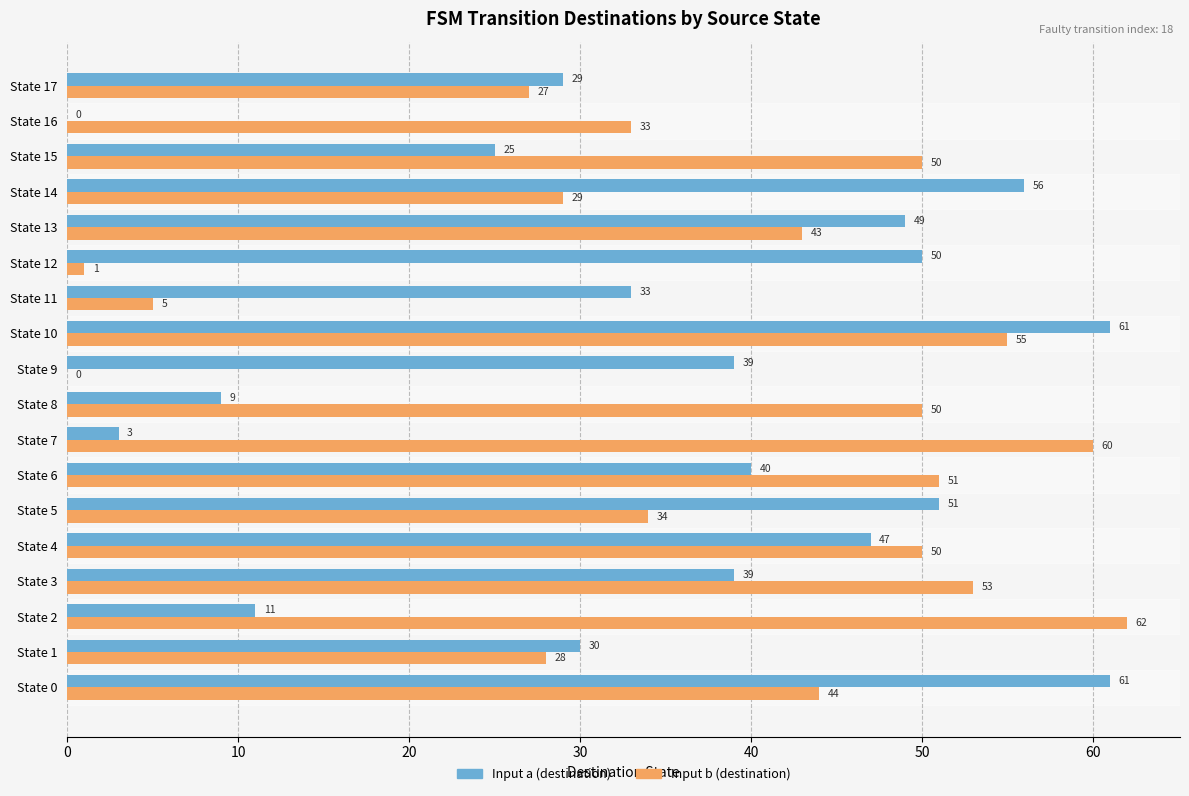

How many categories are shown in the chart?

18